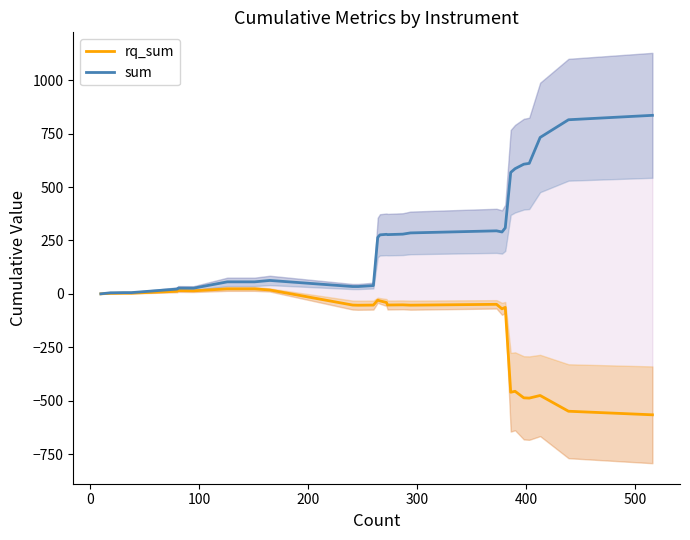

What is the difference between the second highest and second lowest values in the rq_sum series?

572.7